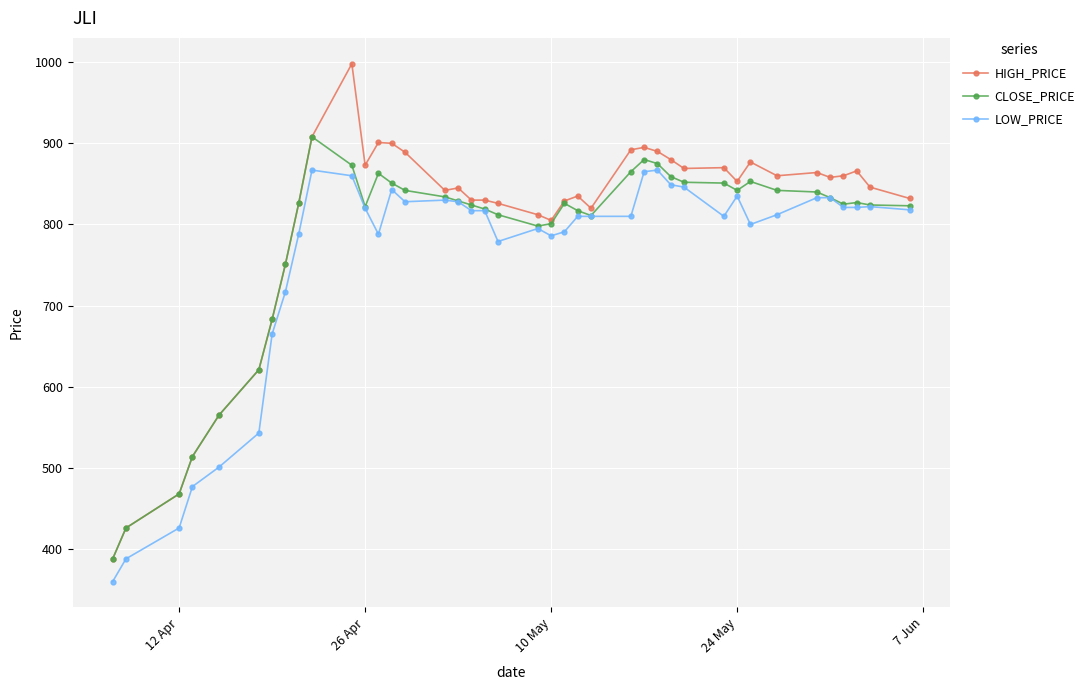

What is the highest value of the LOW_PRICE series?

867